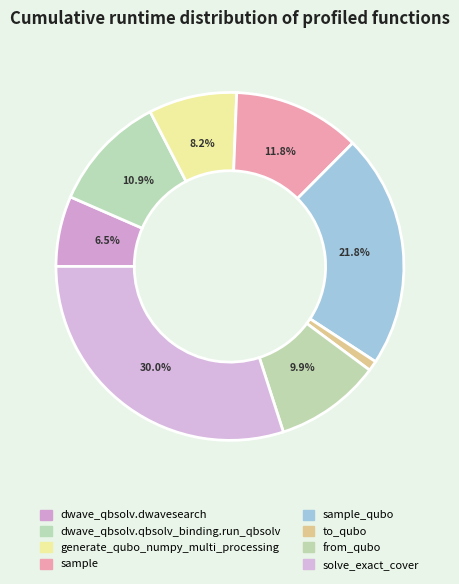

How many slices are in this pie chart?

8